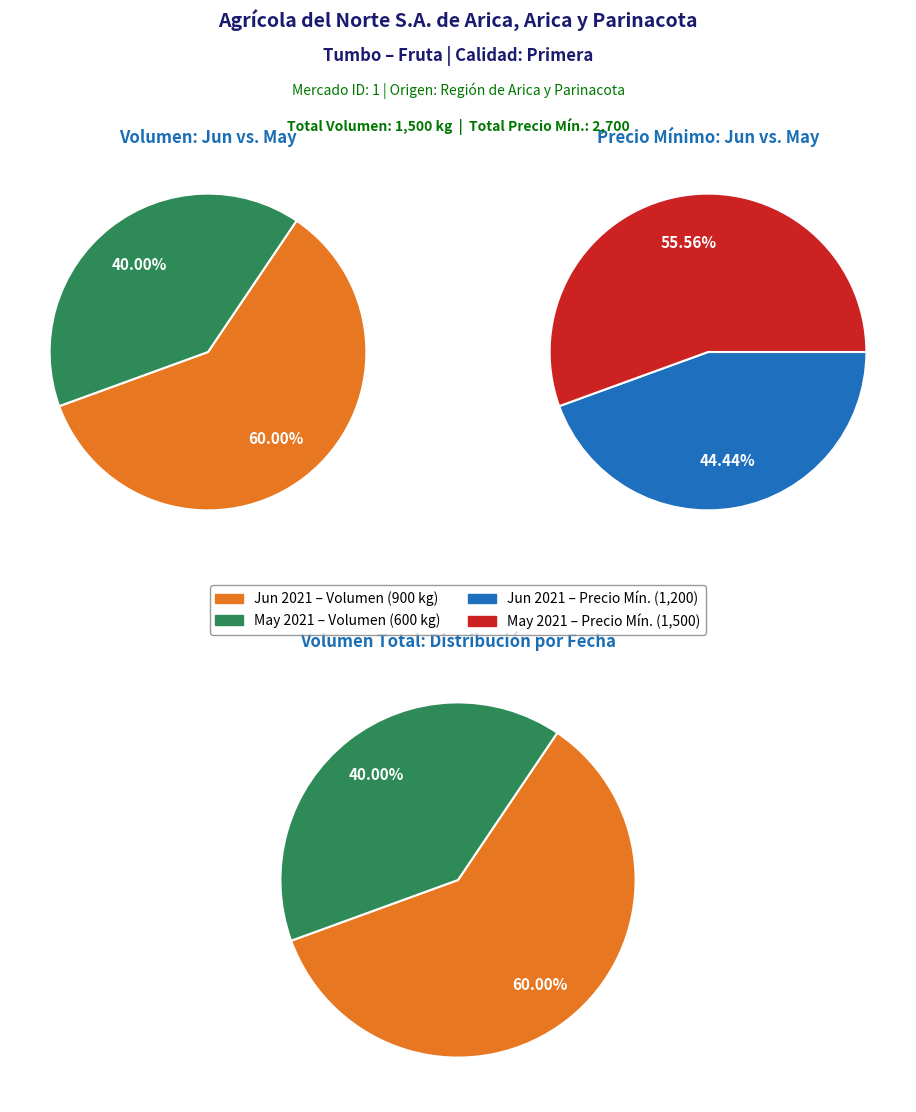

Rank the series by their average value, from lowest to highest.

Volumen, Precio minimo